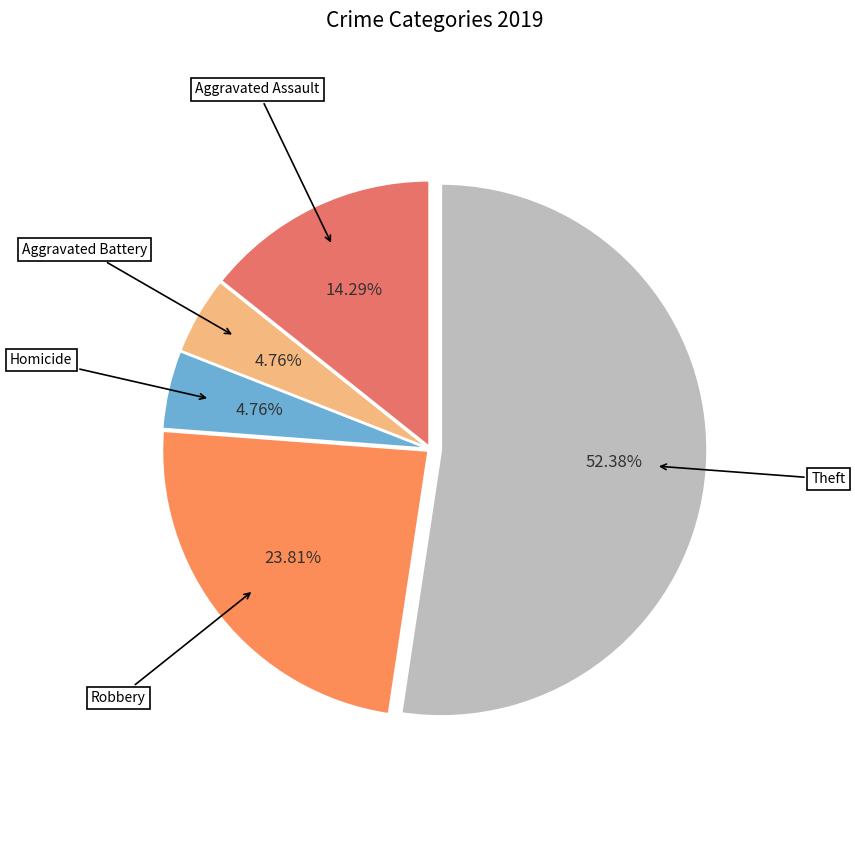

Which slice is the largest?

Theft